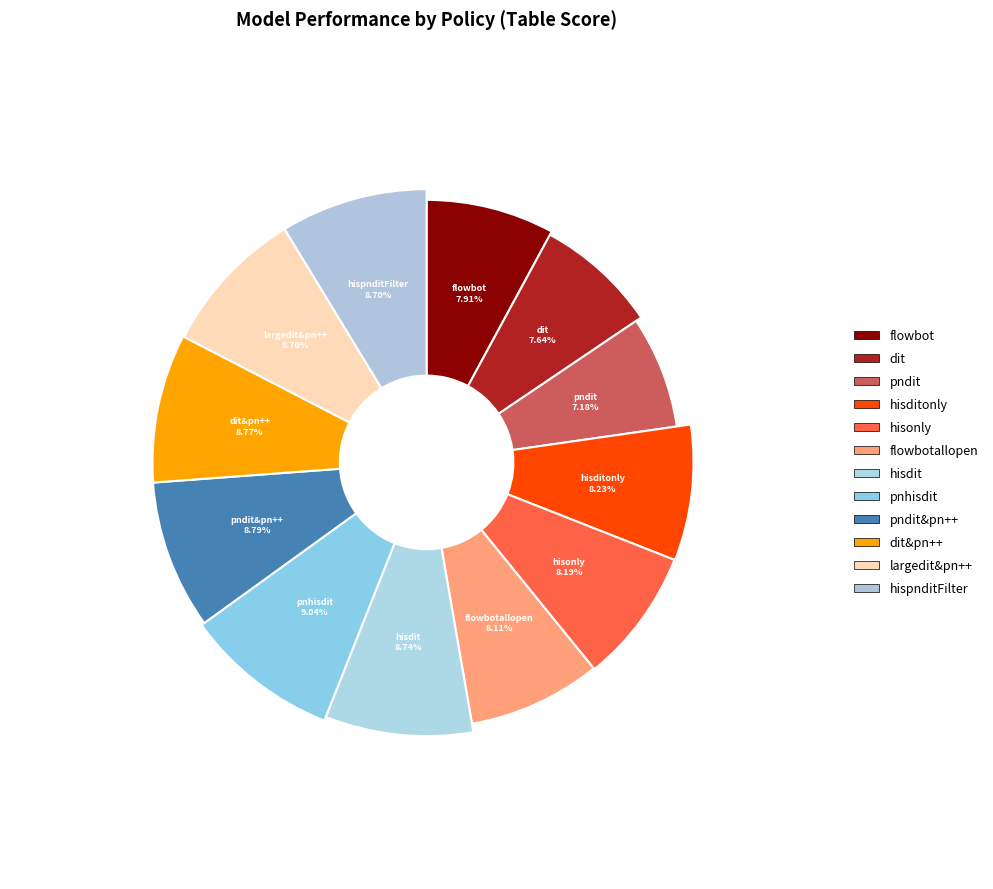

To the nearest percent, what is the combined percentage of flowbot and hisdit?

17%